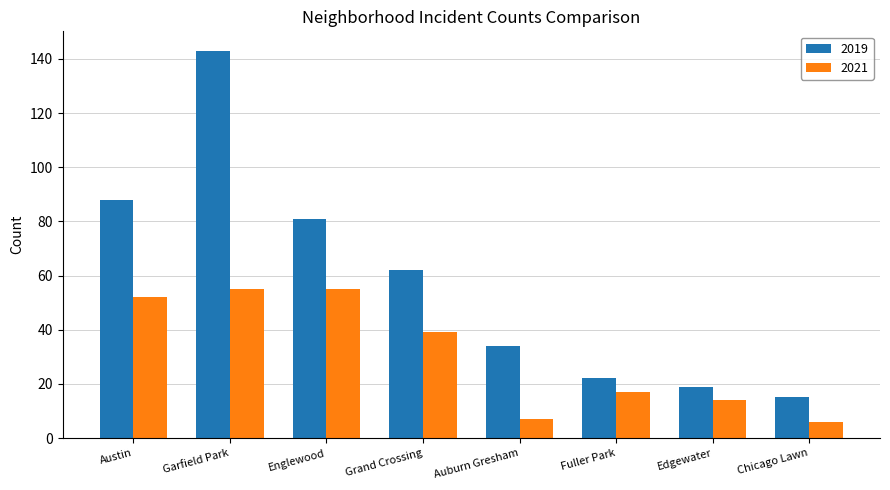

At which category is the sum across all series the highest?

Garfield Park